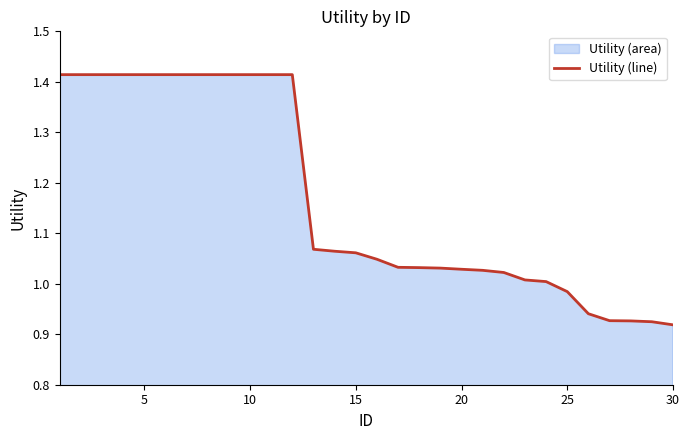

The value at 30 is 1.3. True or false?

False